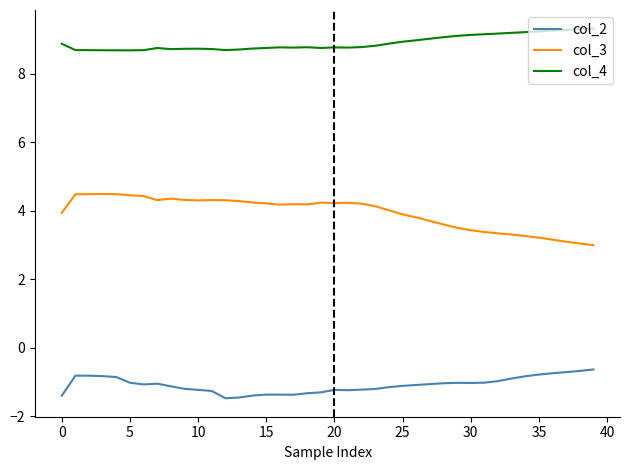

True or false: col_4 and col_2 intersect in this chart.

False